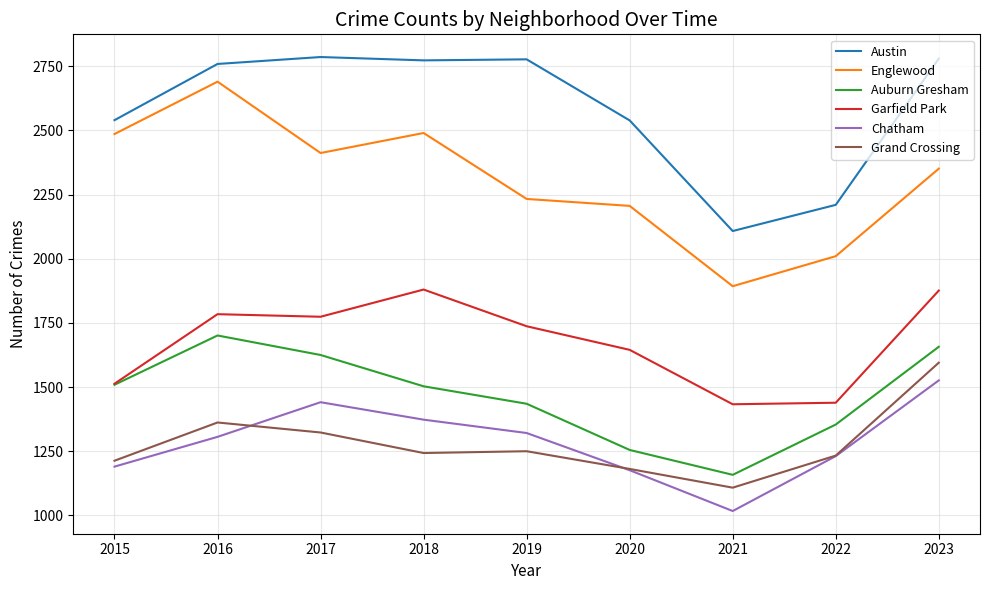

What is the sum of all Grand Crossing values?

11508